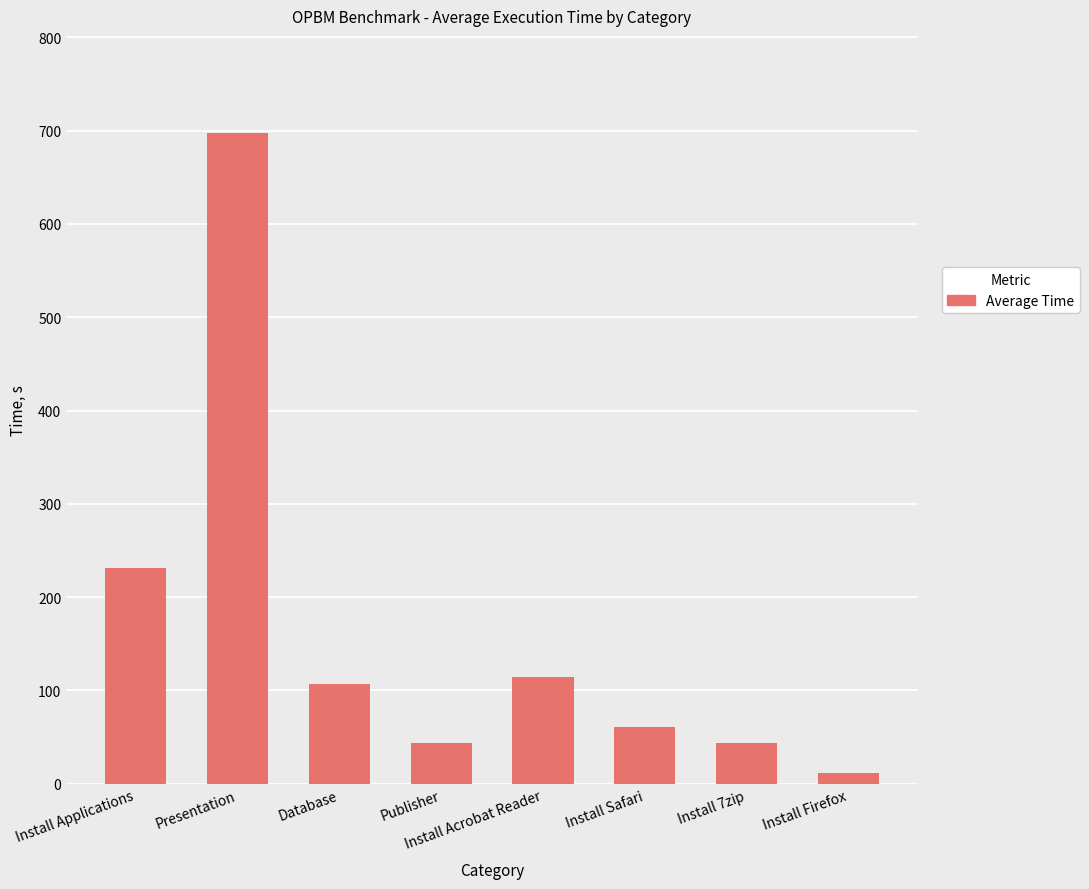

The chart shows a value of 19.3 at Publisher. True or false?

False